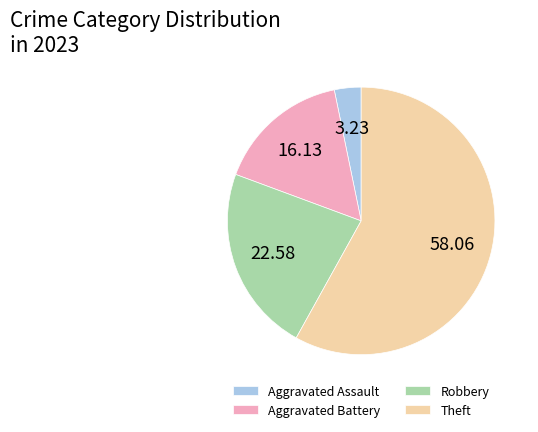

Is the sum of Theft and Robbery greater than half?

Yes